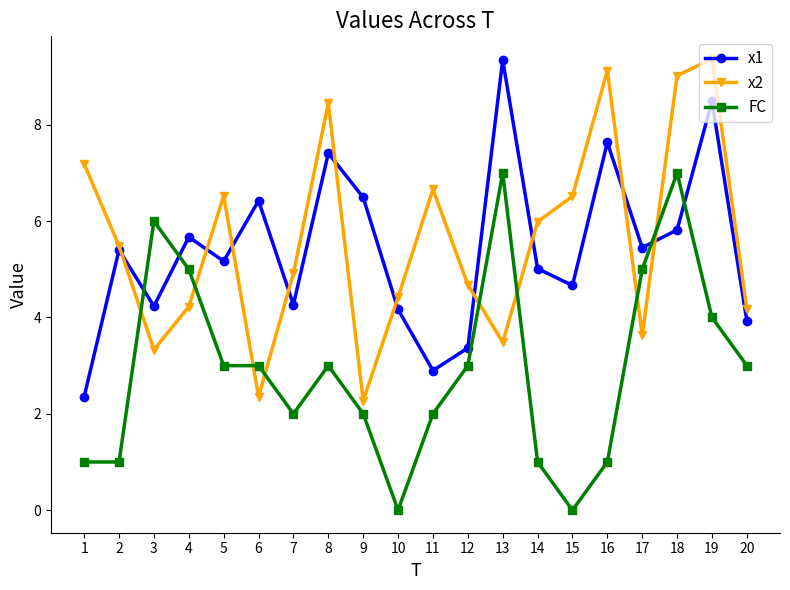

Between which two adjacent categories do x2 and FC first intersect?

2 and 3